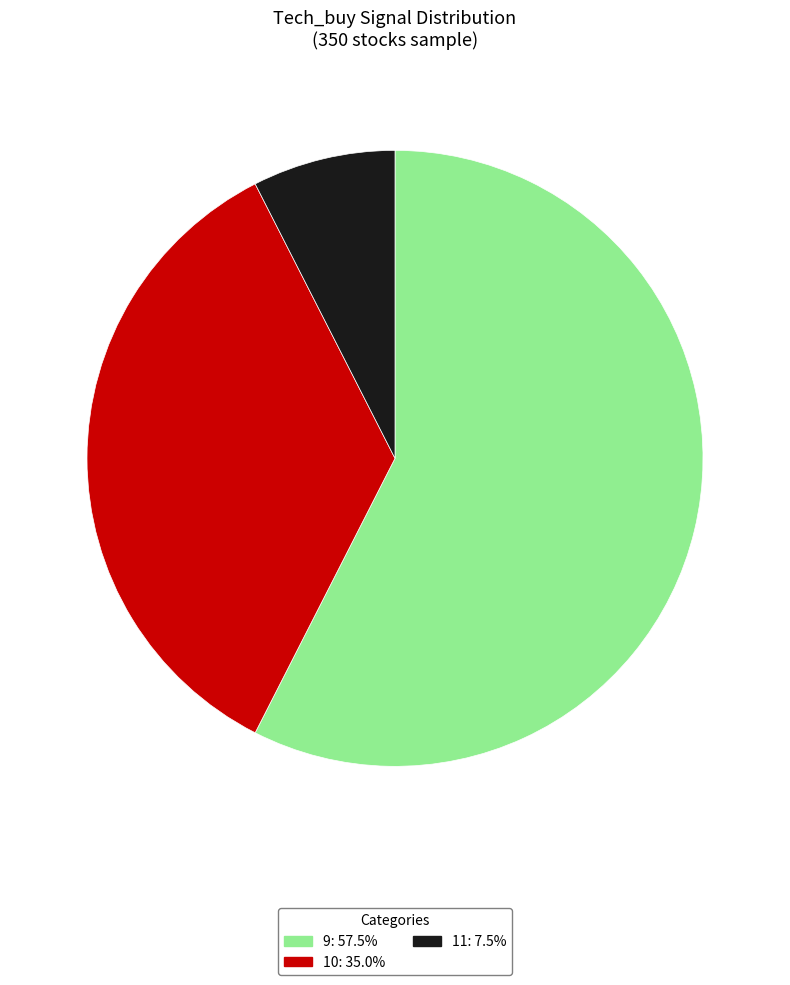

Which has a higher value, 10 or 11?

10